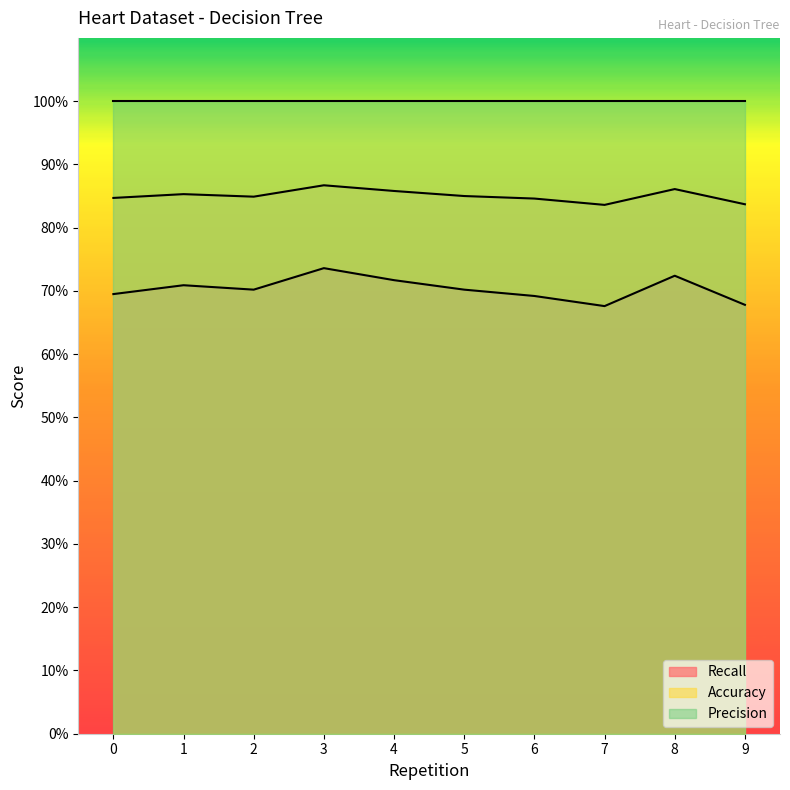

Between 8 and 7, which is larger?

8